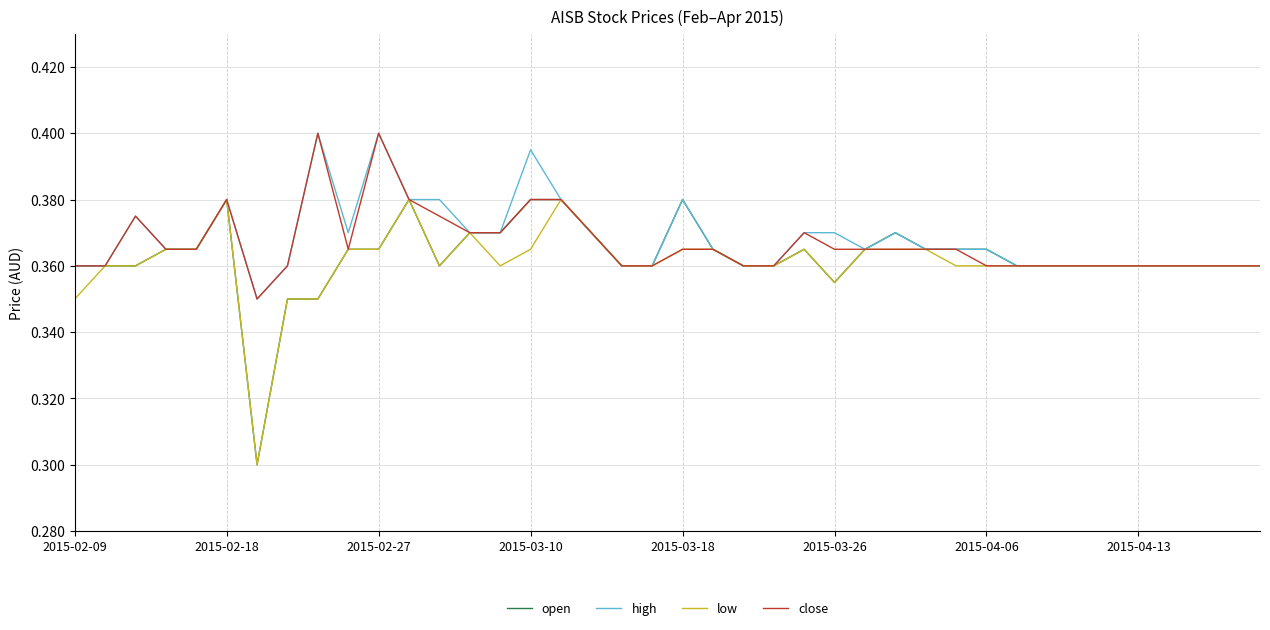

How many interior local peaks does the open series have?

5